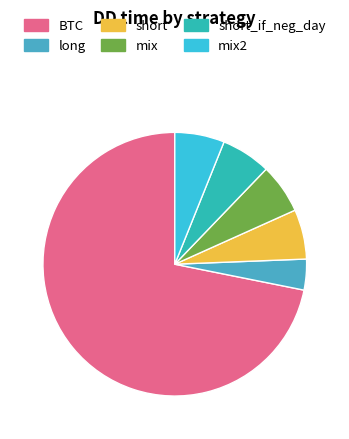

To the nearest percent, what is the difference between the short_if_neg_day and BTC slice percentages?

66%